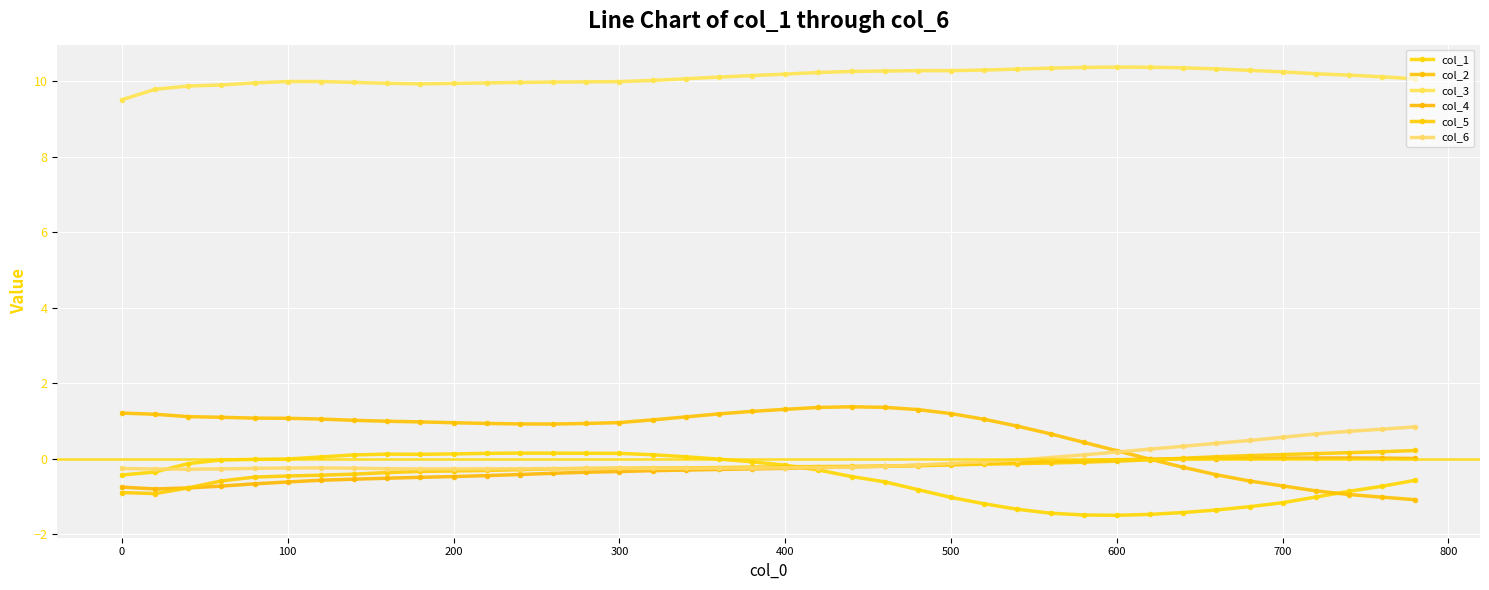

How many lines are shown in the chart?

6